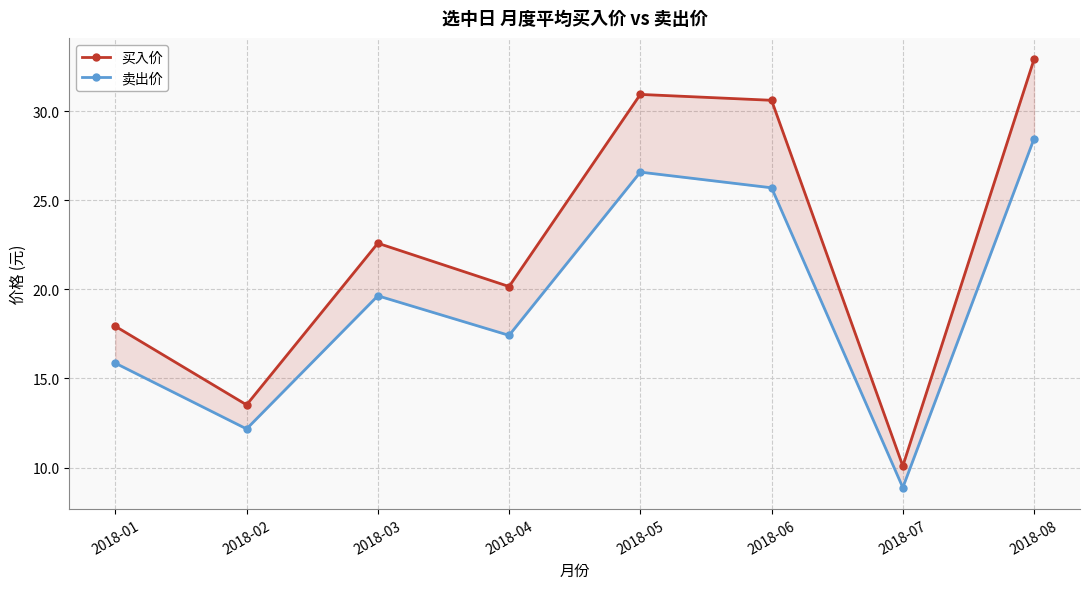

Reading right to left, extract all data points from this chart.

买入价: 32.9	10.1	30.6	30.9	20.2	22.6	13.5	17.9
卖出价: 28.5	8.9	25.7	26.6	17.4	19.6	12.2	15.9